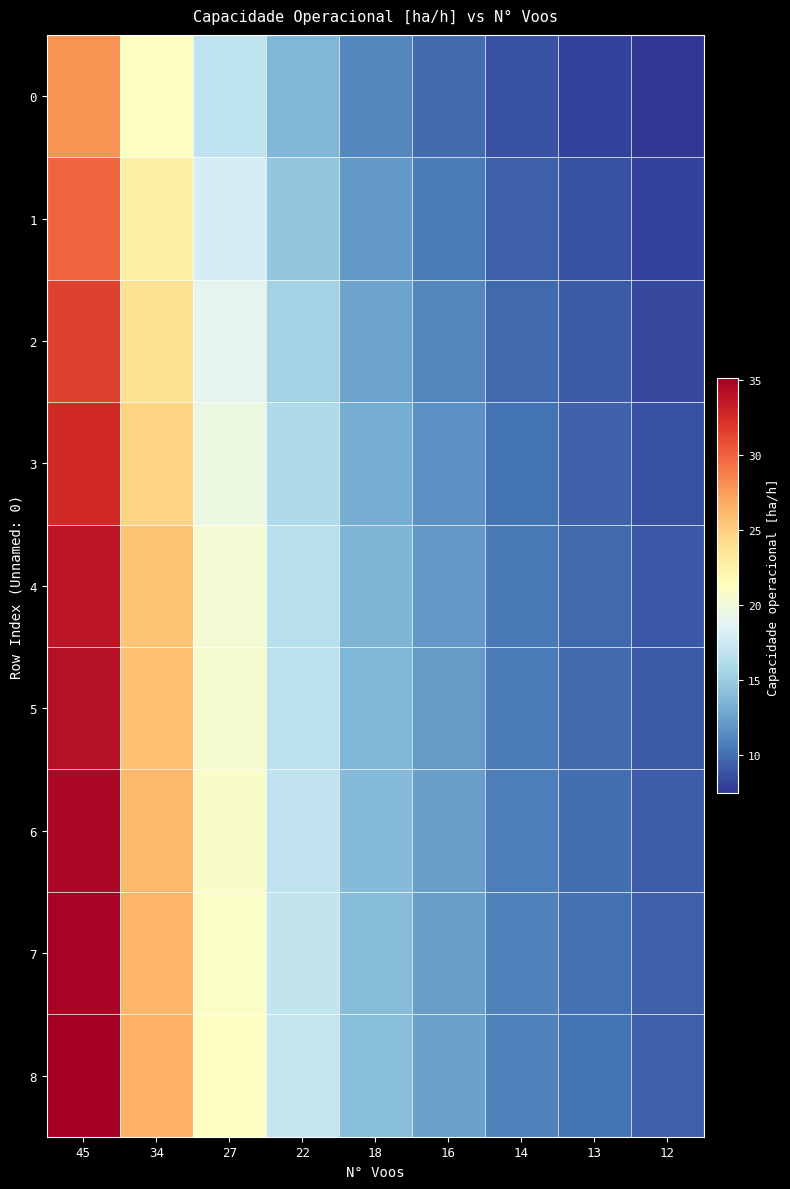

Reading left to right, what are all the values shown in this chart?

0: 45=27.9	34=21.1	27=16.7	22=13.6	18=11.1	16=9.9	14=8.7	13=8.1	12=7.4
1: 45=29.9	34=22.6	27=18.0	22=14.6	18=12.0	16=10.6	14=9.3	13=8.6	12=8.0
2: 45=31.5	34=23.8	27=18.9	22=15.4	18=12.6	16=11.2	14=9.8	13=9.1	12=8.4
3: 45=32.6	34=24.7	27=19.6	22=16.0	18=13.1	16=11.6	14=10.2	13=9.4	12=8.7
4: 45=33.7	34=25.5	27=20.2	22=16.5	18=13.5	16=12.0	14=10.5	13=9.7	12=9.0
5: 45=34.0	34=25.7	27=20.4	22=16.6	18=13.6	16=12.1	14=10.6	13=9.8	12=9.1
6: 45=34.6	34=26.1	27=20.7	22=16.9	18=13.8	16=12.3	14=10.8	13=10.0	12=9.2
7: 45=34.8	34=26.3	27=20.9	22=17.0	18=13.9	16=12.4	14=10.8	13=10.1	12=9.3
8: 45=35.1	34=26.5	27=21.1	22=17.2	18=14.0	16=12.5	14=10.9	13=10.1	12=9.4